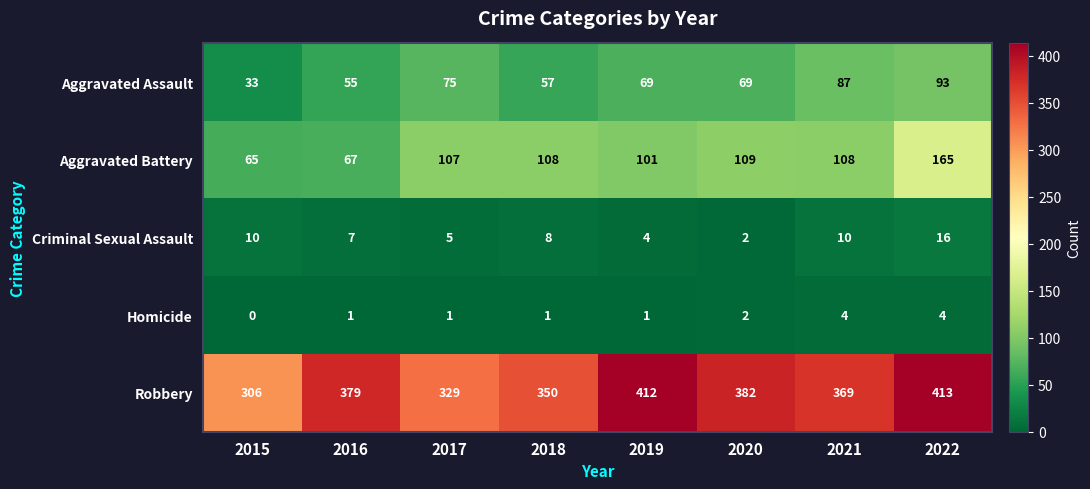

What is the difference between the highest and lowest values at 2018?

349